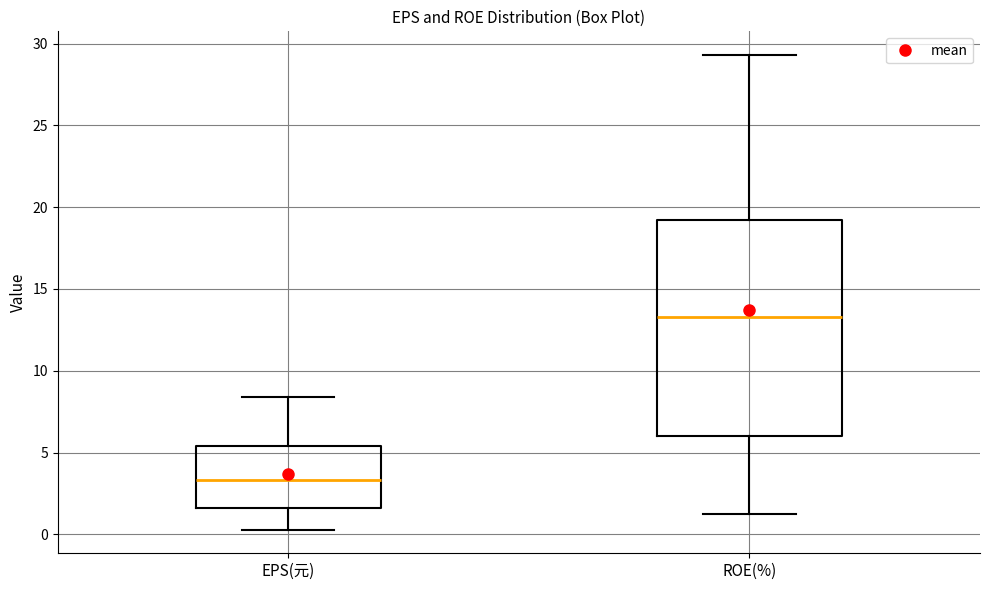

Which box has the lowest median line?

EPS(元)